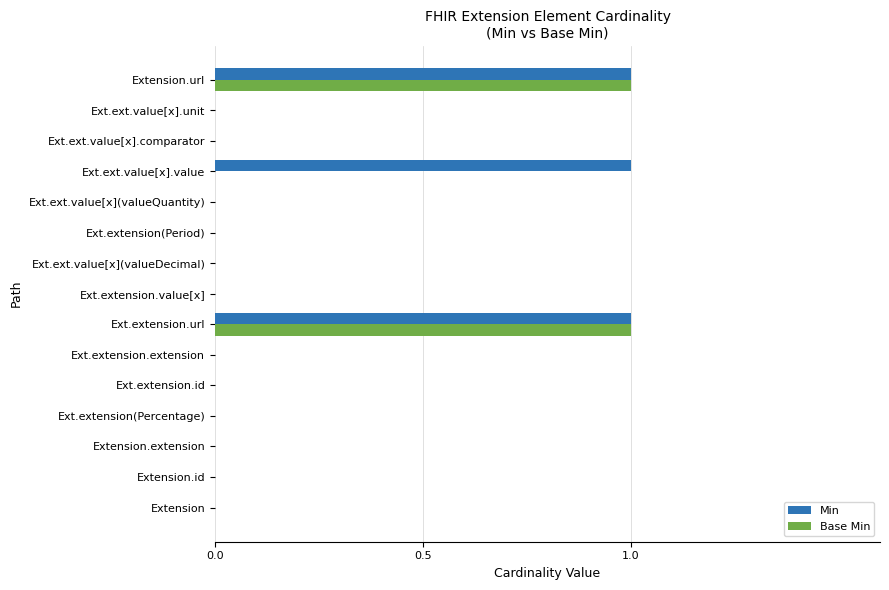

Count the Min values in the range 0 to 1.

15